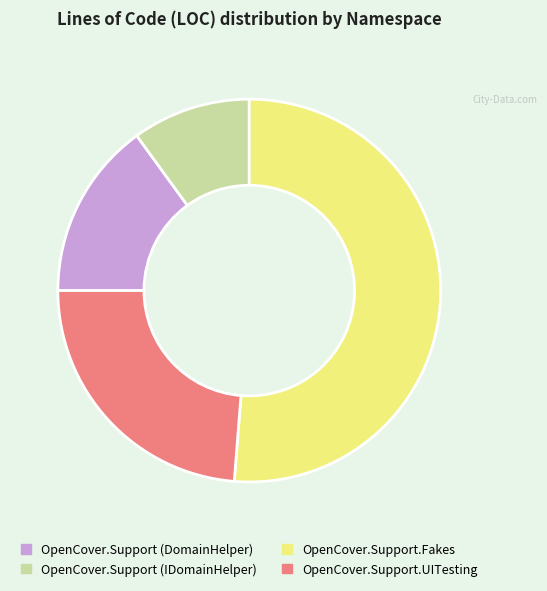

Which category has the biggest portion of the pie?

OpenCover.Support.Fakes